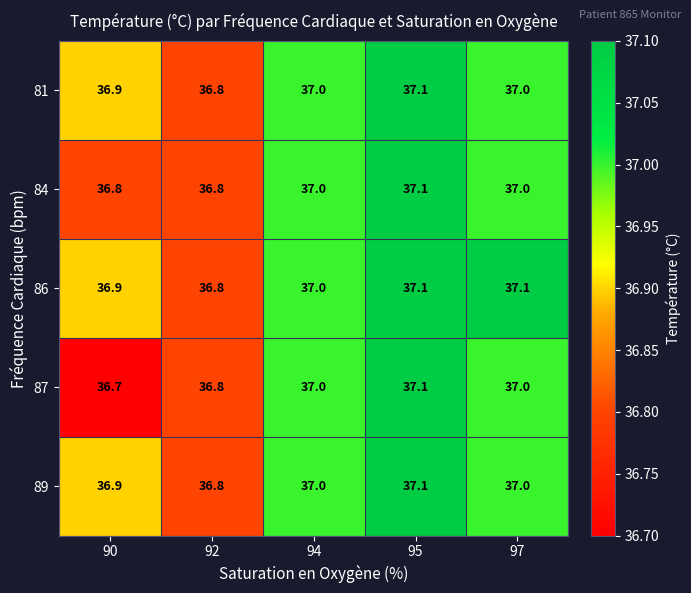

The 87 series shows 36.7 at 90. True or false?

True